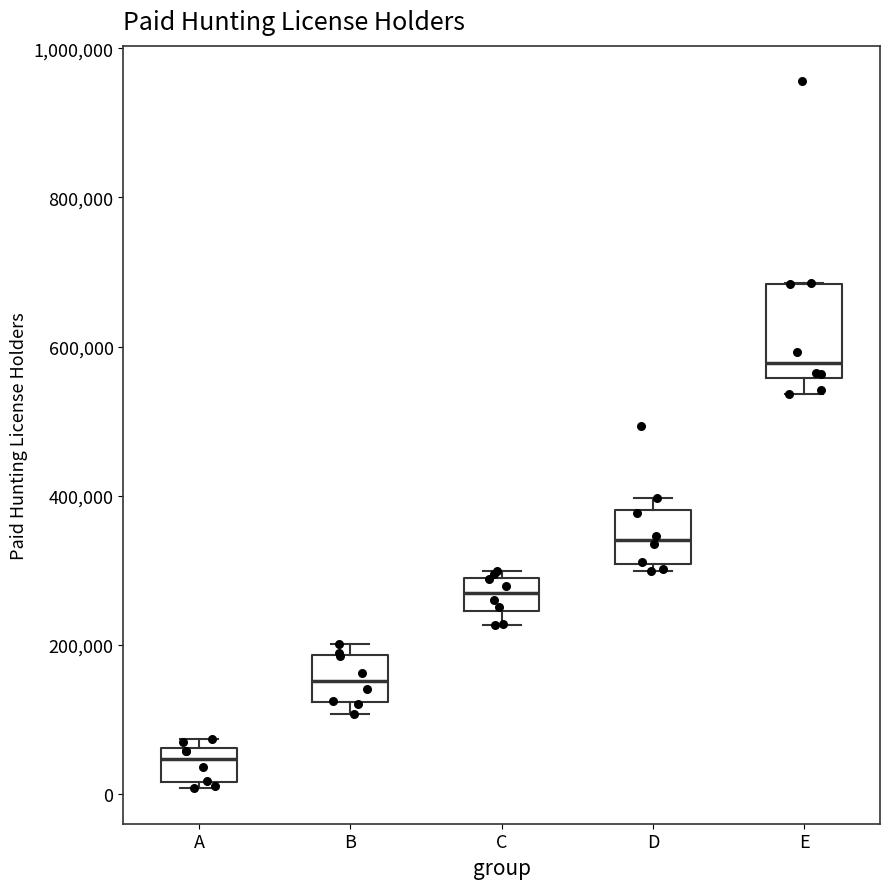

Reading left to right, transcribe this box plot: for each box, give where its median line is, the range the box spans, and where its two whiskers end, as read against the y-axis. The values are not printed on the chart, so give them approximately, as read against the axis.

A: median 40000, box 20000 to 60000, whiskers 0 to 80000
B: median 160000, box 120000 to 180000, whiskers 100000 to 200000
C: median 260000, box 240000 to 300000, whiskers 220000 to 300000 (just above the box's upper edge)
D: median 340000, box 300000 to 380000, whiskers 300000 (just below the box's lower edge) to 400000
E: median 580000, box 560000 to 680000, whiskers 540000 to 680000